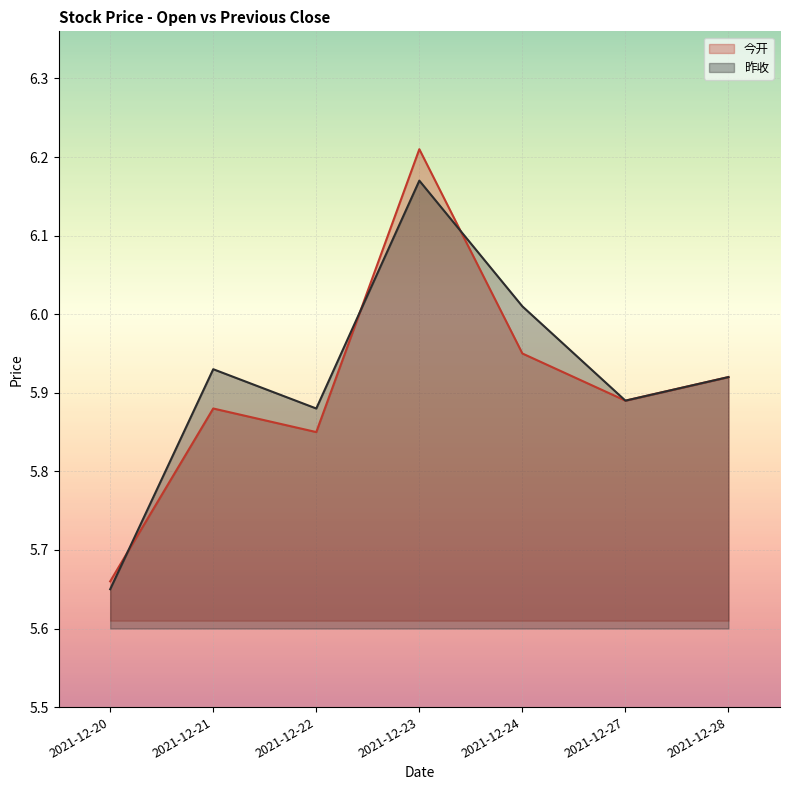

Which series ends up on top after the final intersection of 昨收 and 今开?

昨收